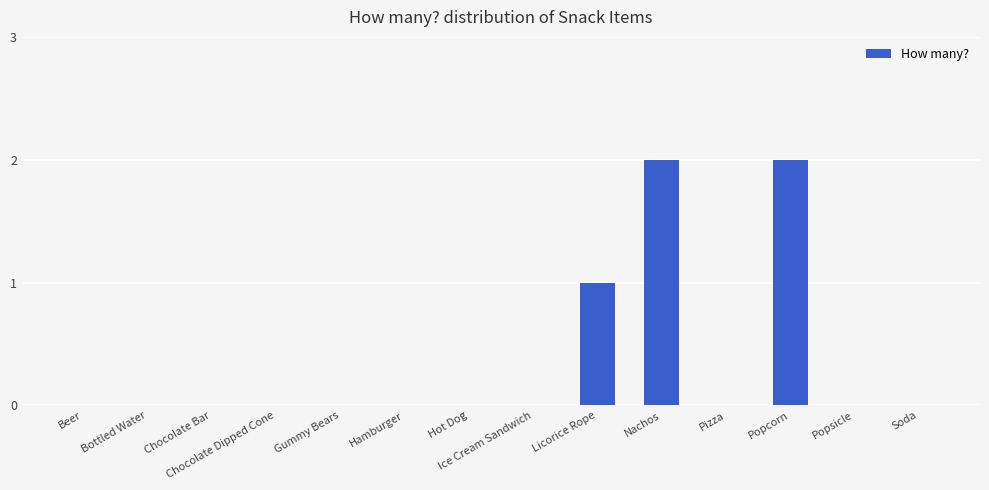

The chart shows a value of 0 at Soda. True or false?

True